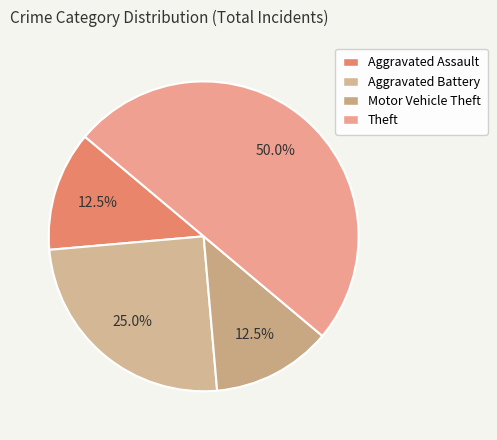

Which category has the biggest portion of the pie?

Theft